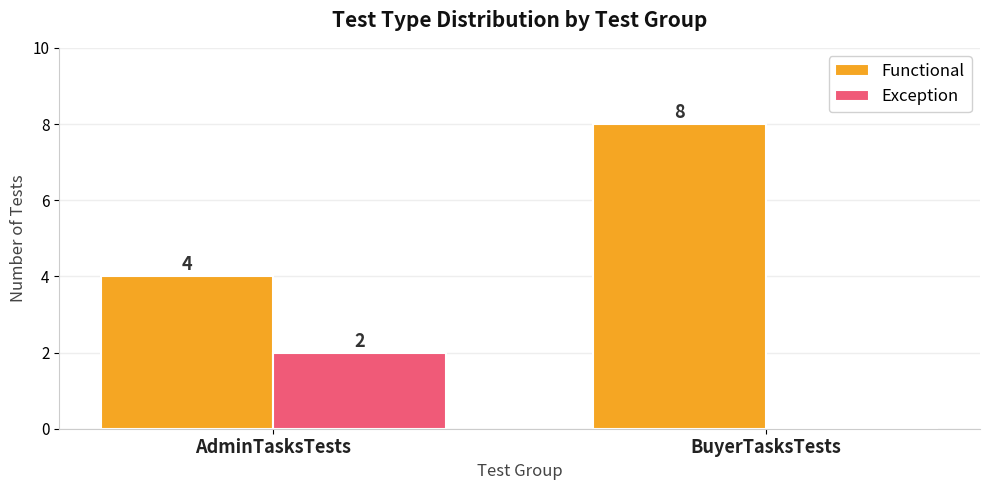

Which series has the largest range (max minus min)?

Functional